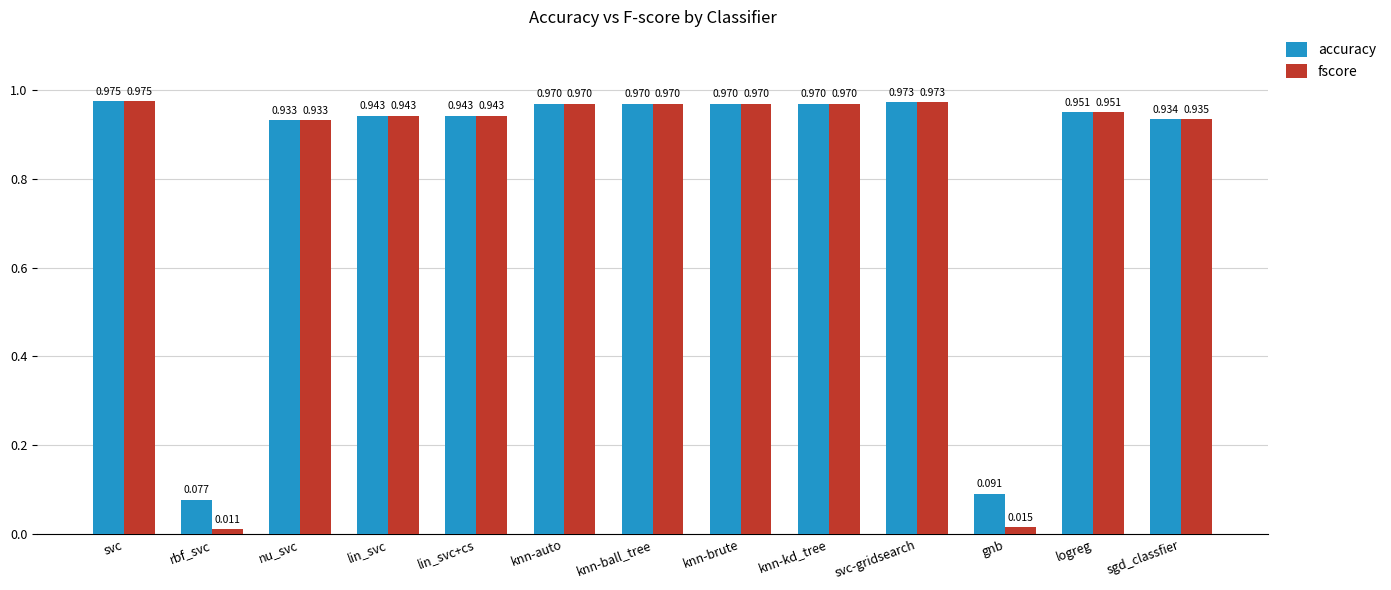

Which category has the highest value in the accuracy series?

svc